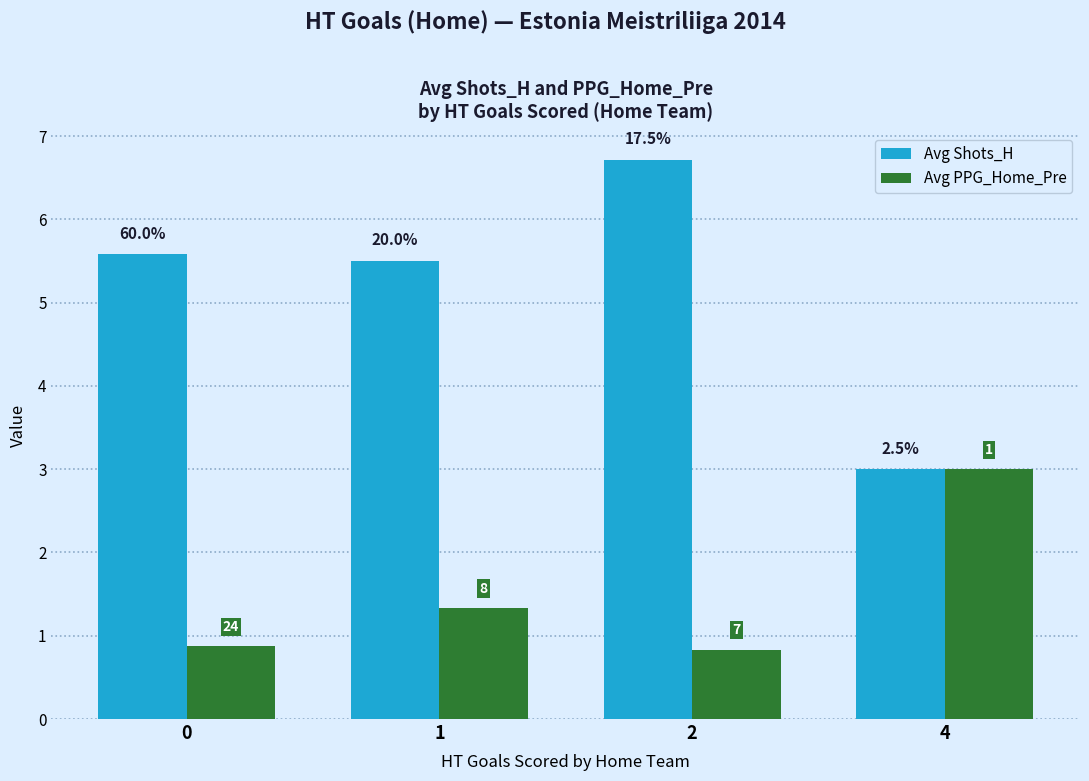

Which series has the largest range (max minus min)?

Avg Shots_H